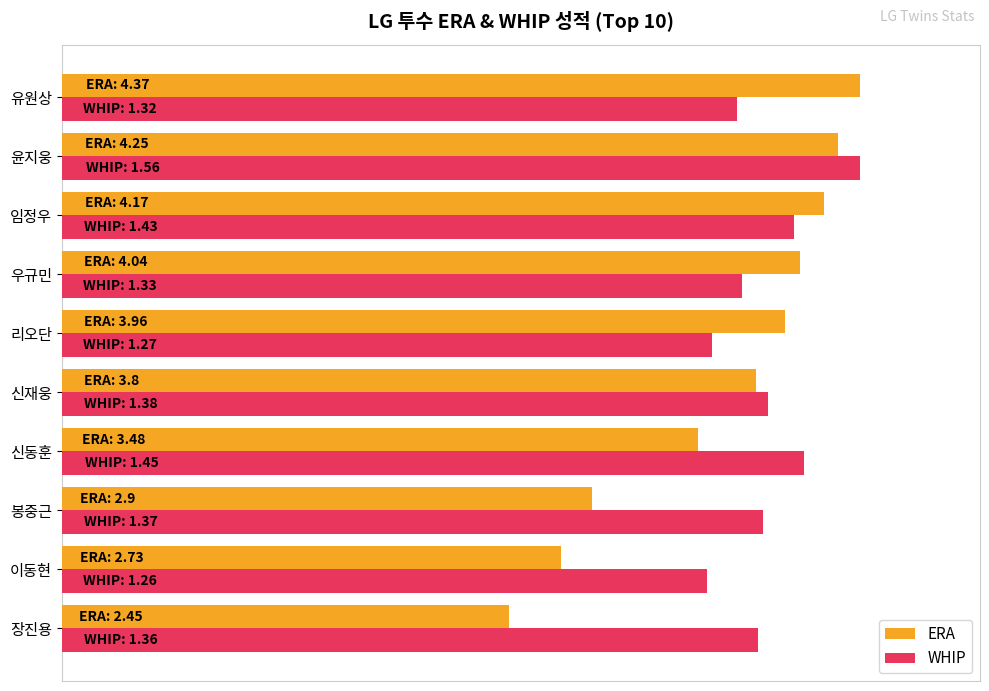

What are all the series names shown in the legend?

ERA, WHIP